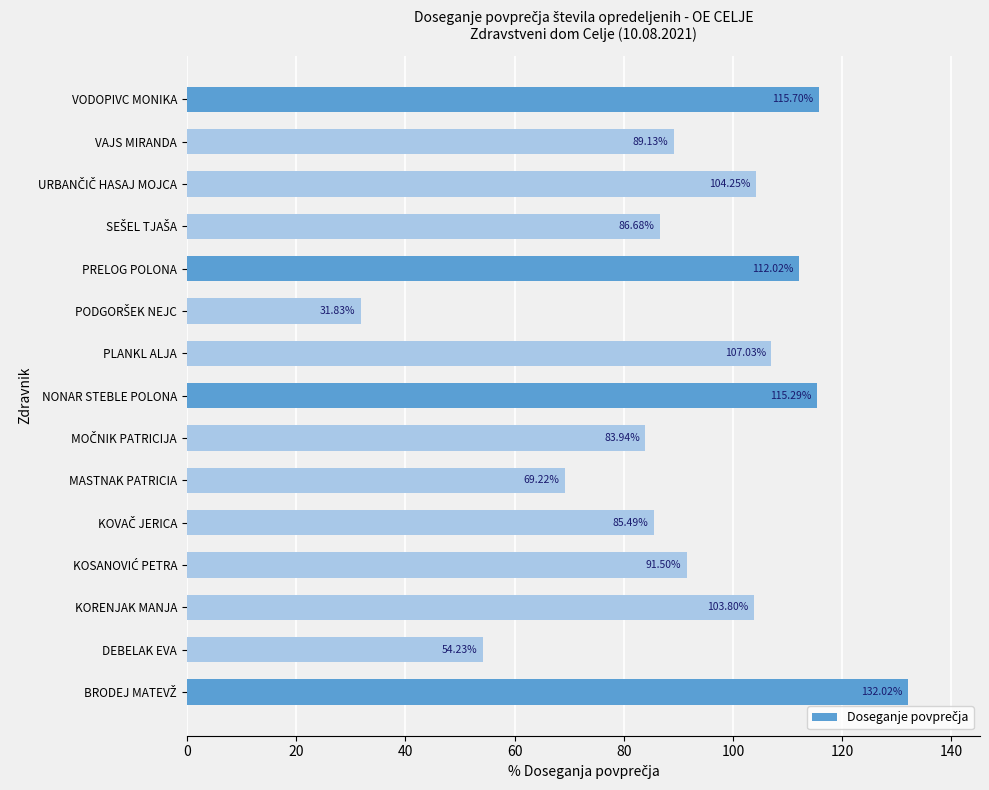

How many data points are less than 91?

7